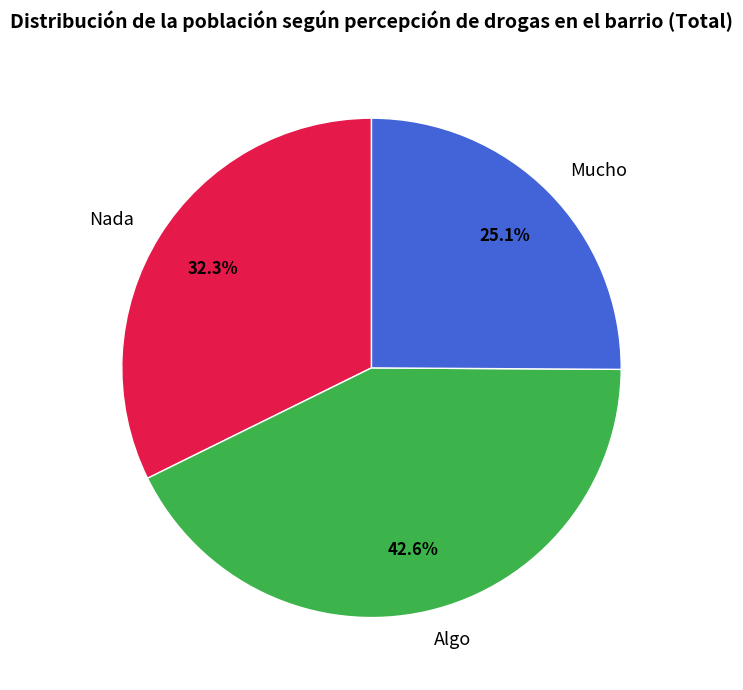

Count the number of slices in the pie.

3